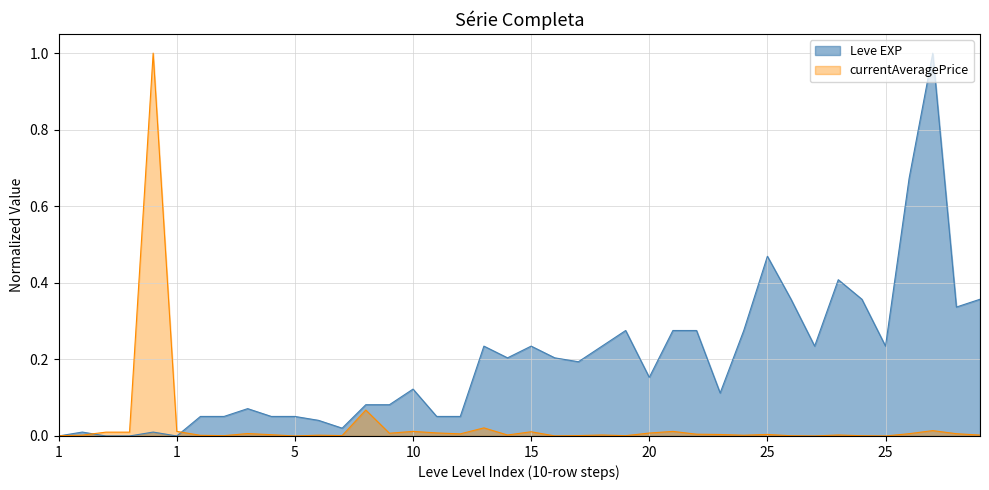

Which has a higher value, 5 or 1?

5